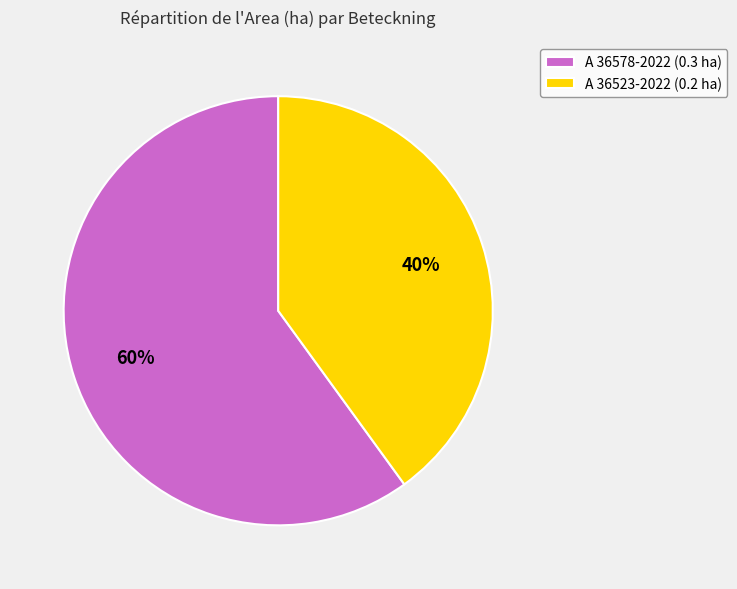

To the nearest percent, what is the combined percentage of A 36578-2022 and A 36523-2022?

100%